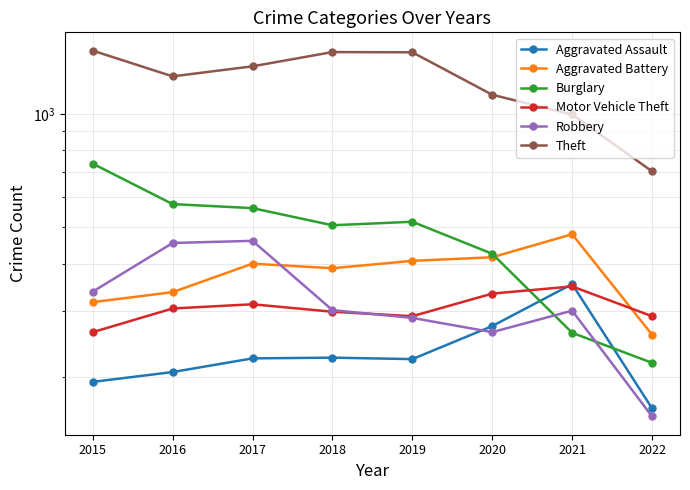

At which category does Robbery reach its first local valley?

2020